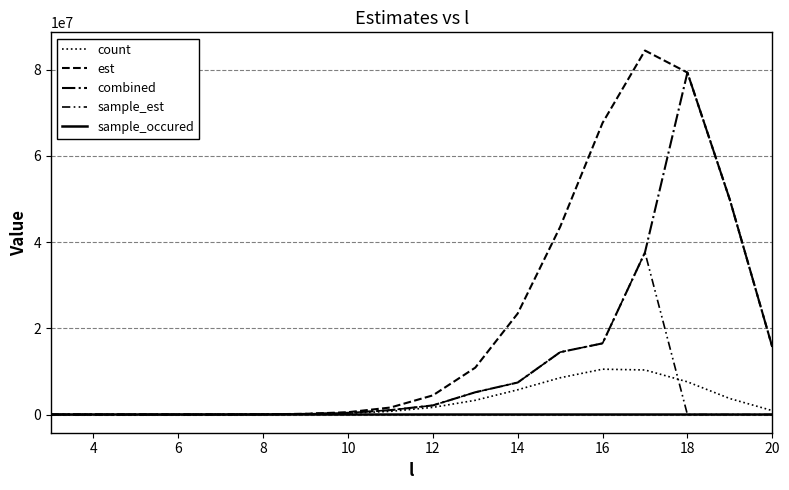

At which category does sample_occured reach its first local peak?

4